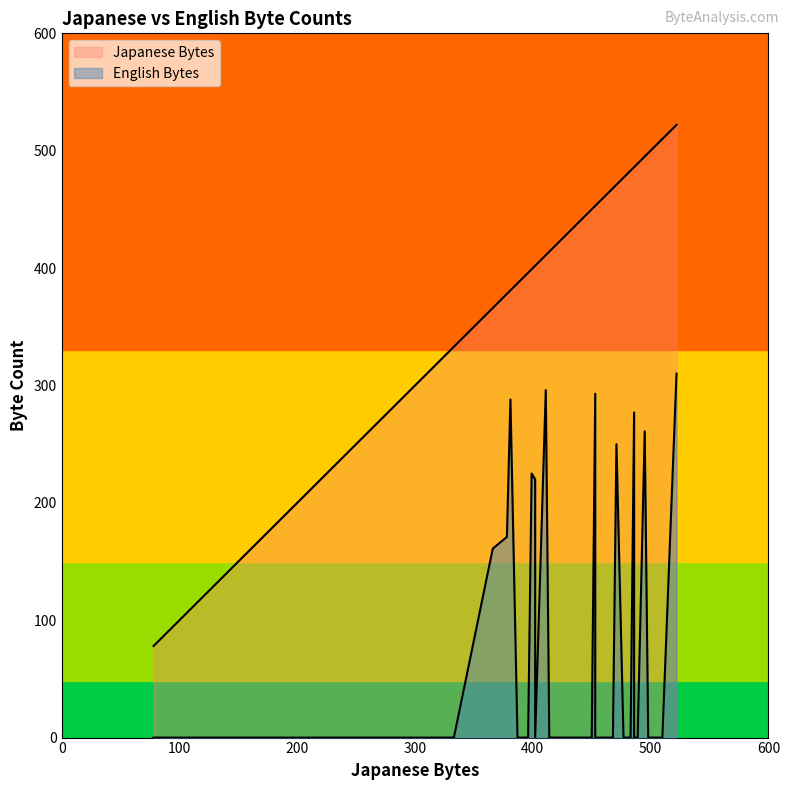

The value of English Bytes at 4 is 165. True or false?

False